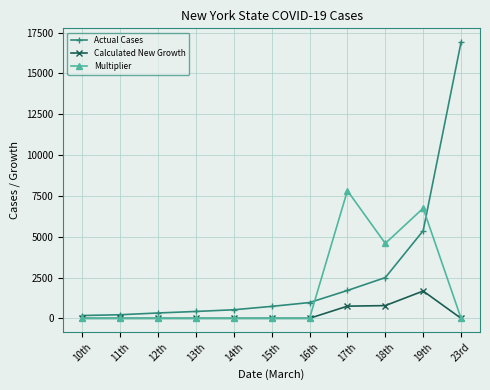

What is the difference between the maximum and minimum values in the Actual Cases series?

16743.0